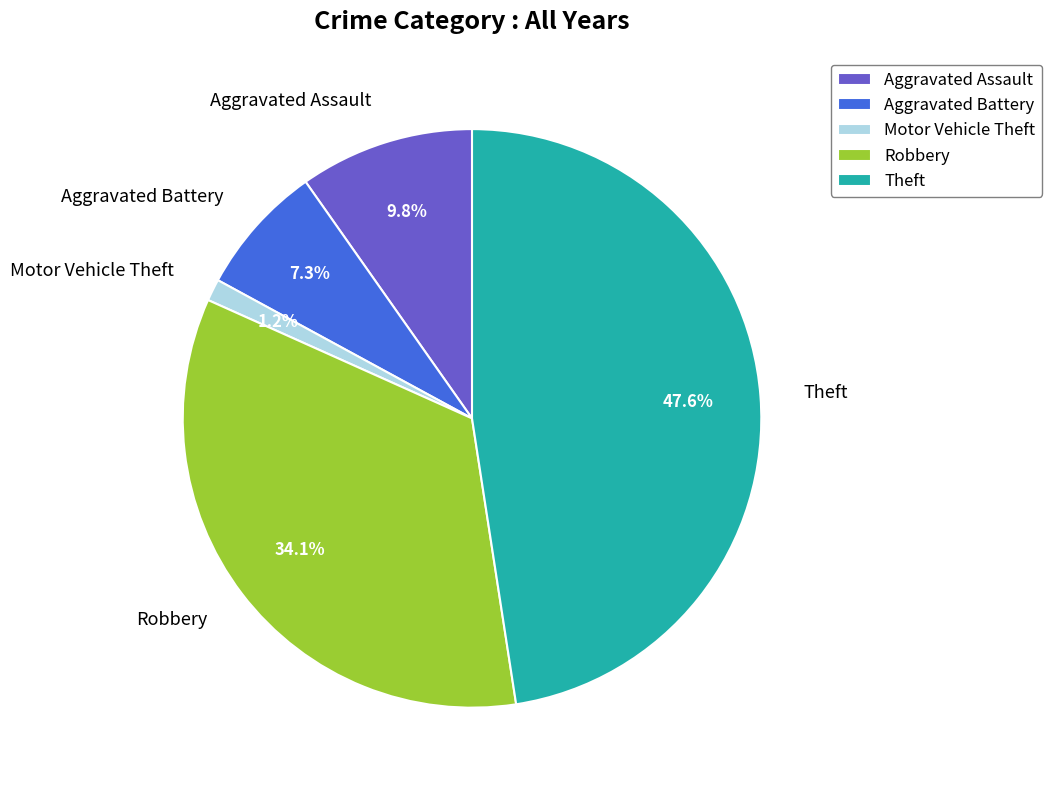

To the nearest percent, what is the difference between the Motor Vehicle Theft and Aggravated Assault slice percentages?

9%